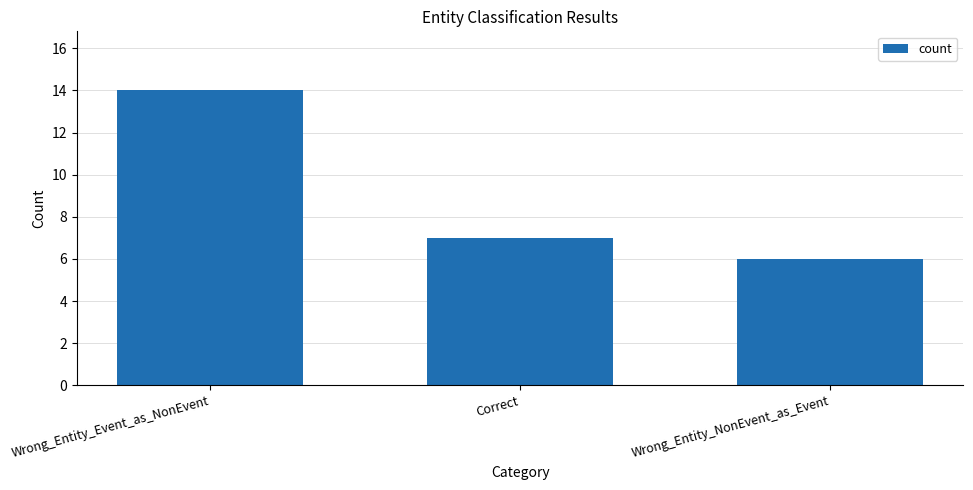

What is the label of the 1st bar from the left?

Wrong_Entity_Event_as_NonEvent